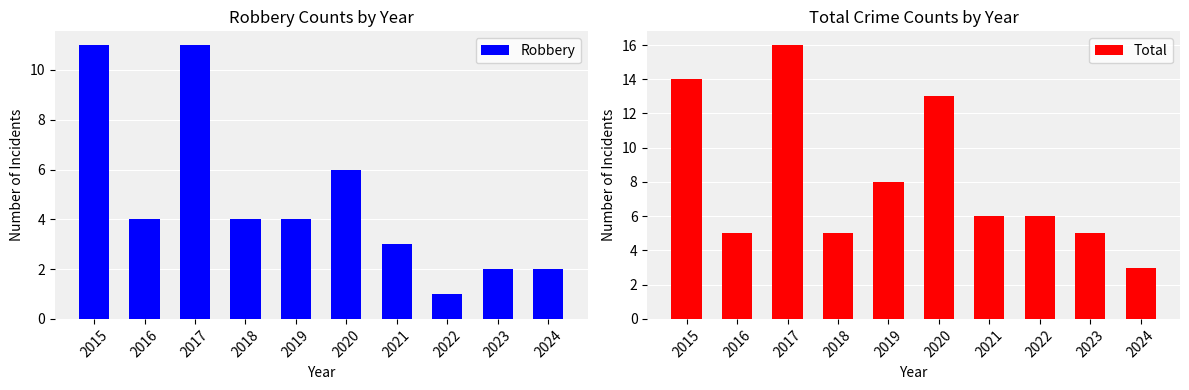

Where does the Robbery series first go above 4?

2015